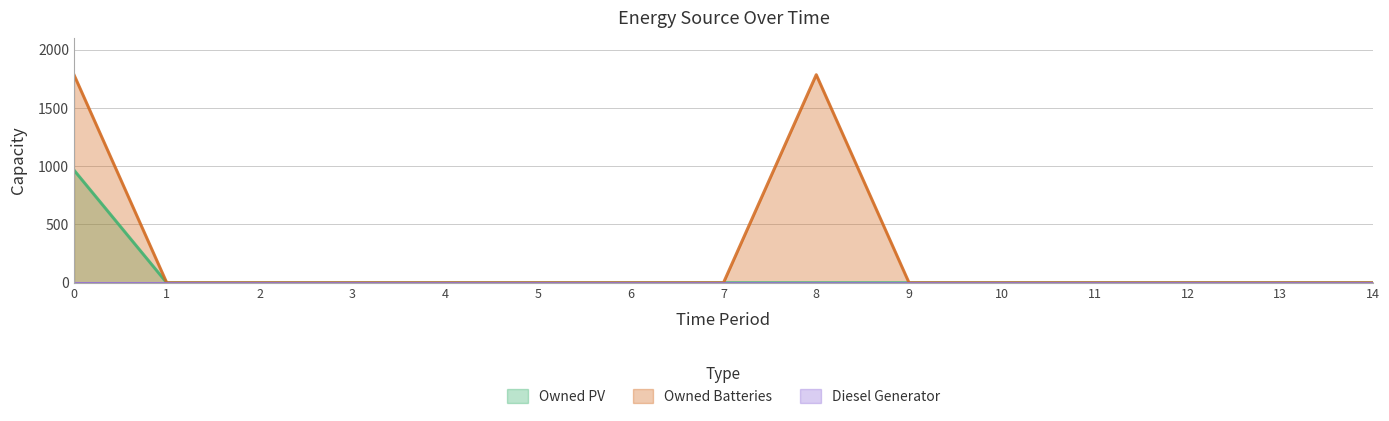

How many values in Owned Batteries are above zero?

2